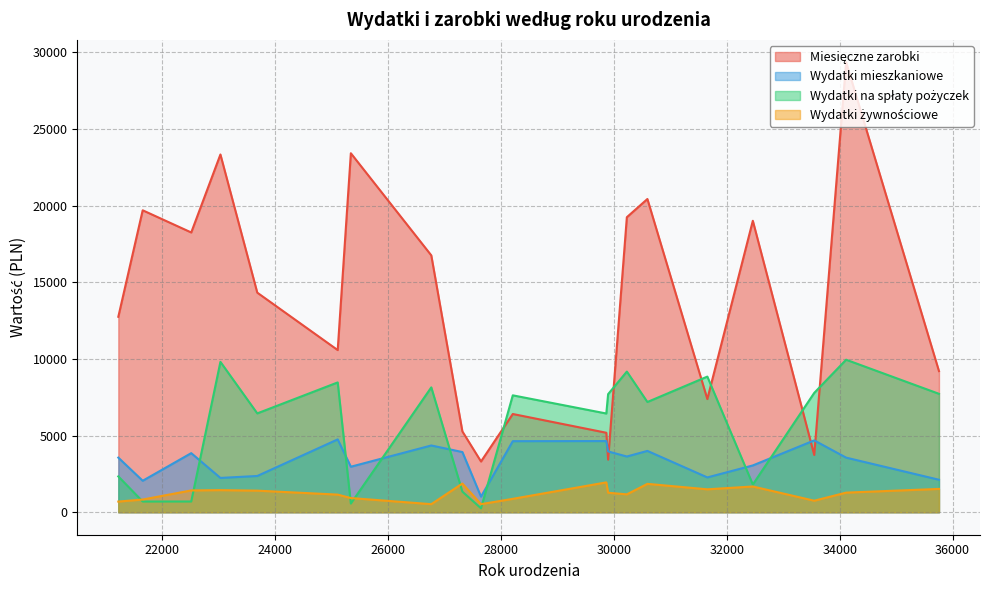

What is the difference between the maximum and second lowest values in the Wydatki żywnościowe series?

1421